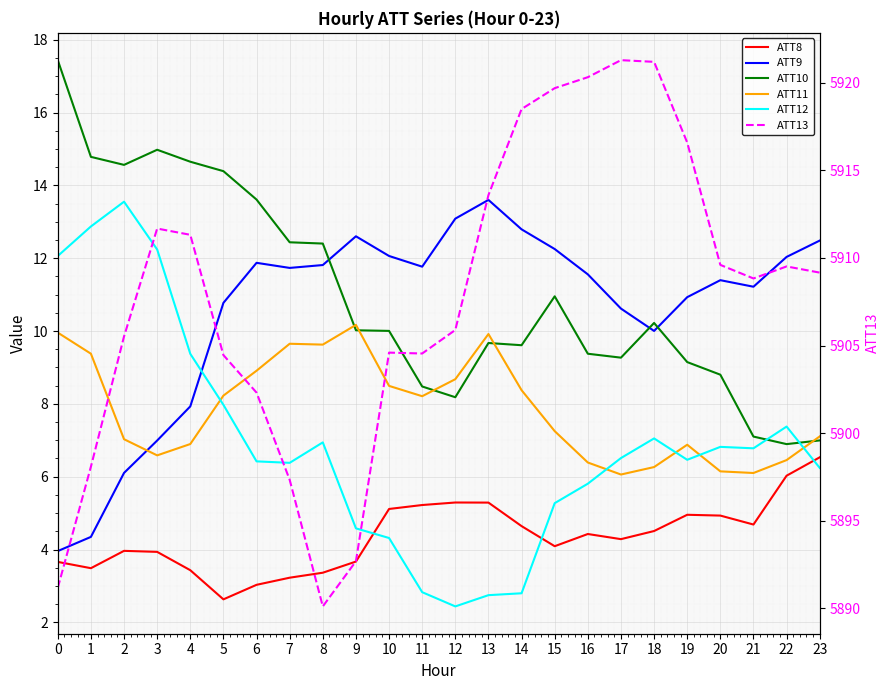

What is the sum of all ATT10 values?

264.0